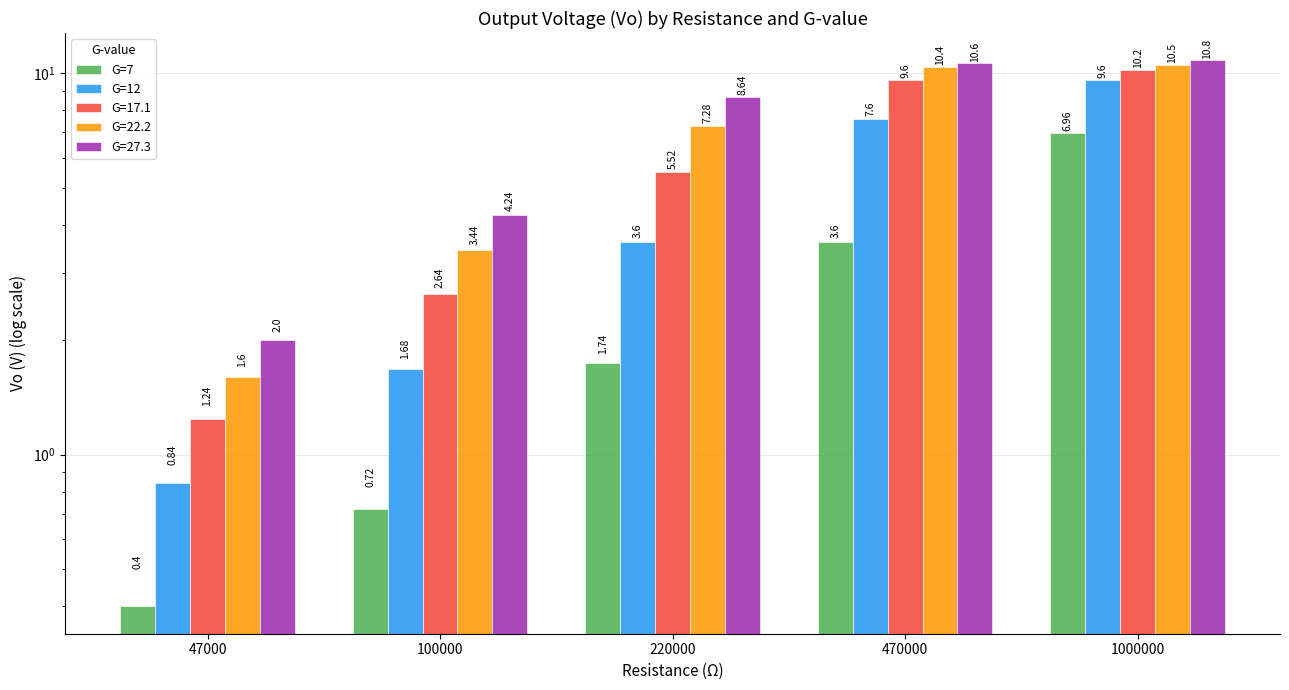

What is the sum of all G=12 values?

23.3